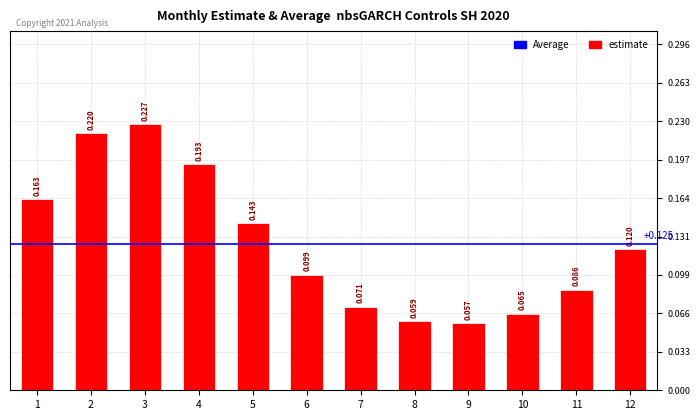

What is the difference between the second highest and second lowest values?

0.2